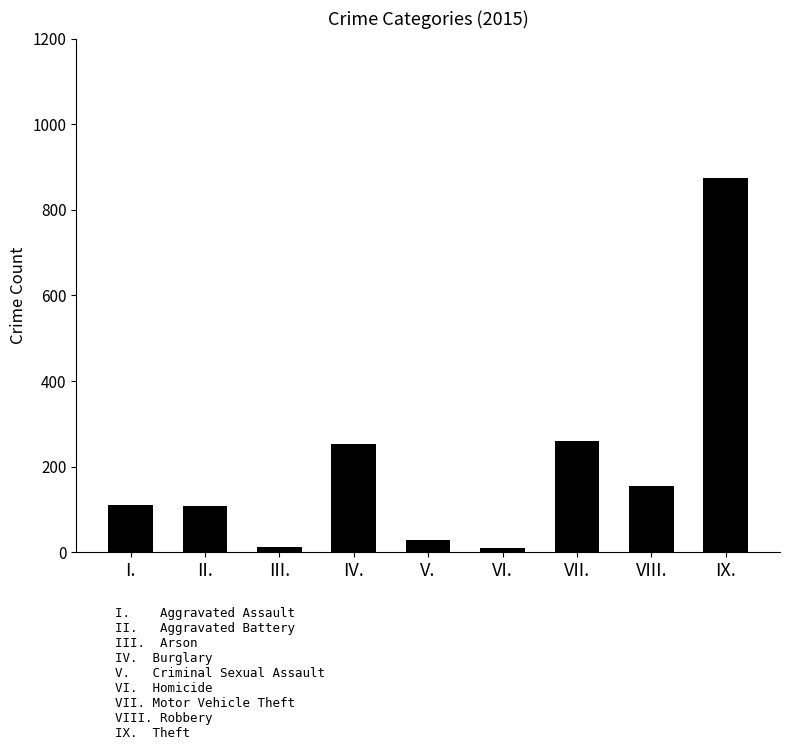

What is the difference between the values at II. and IX.?

766